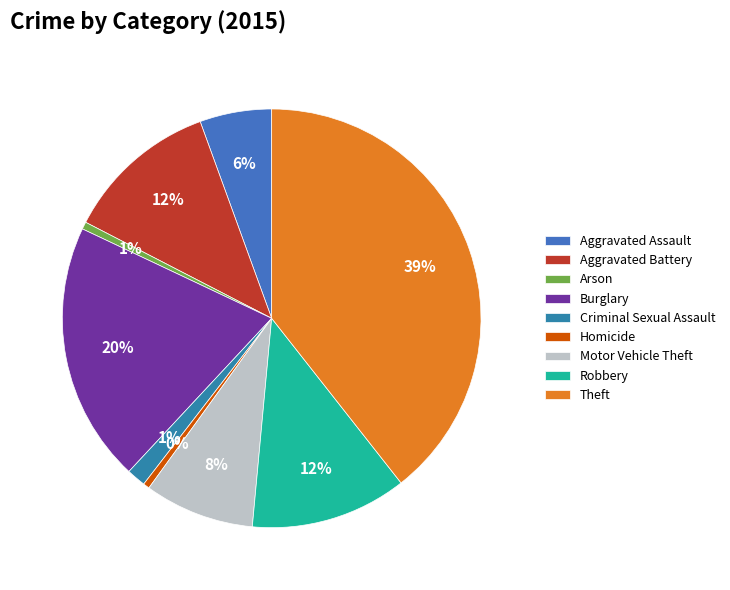

What is the largest slice in the pie chart?

Theft